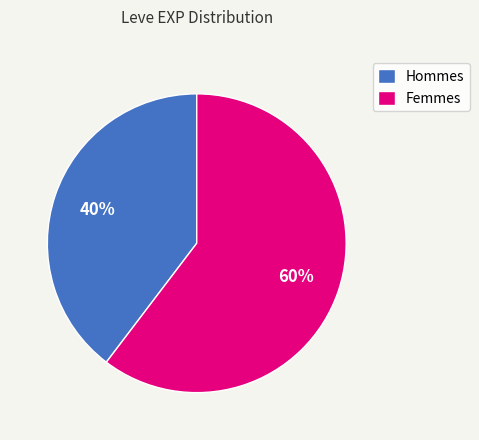

Rank the categories by value from highest to lowest.

Femmes, Hommes